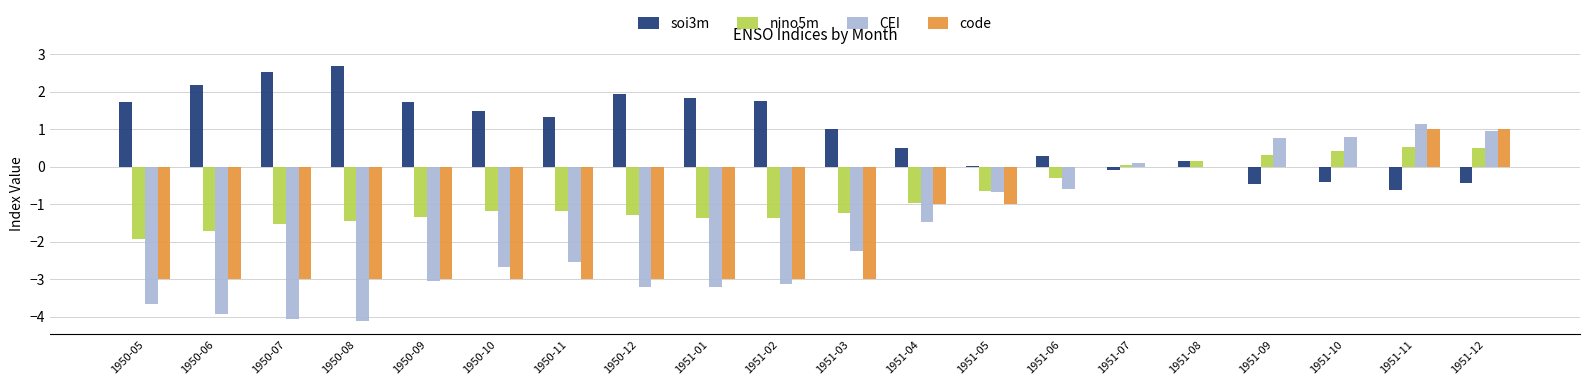

How many data points in code are above -3?

9